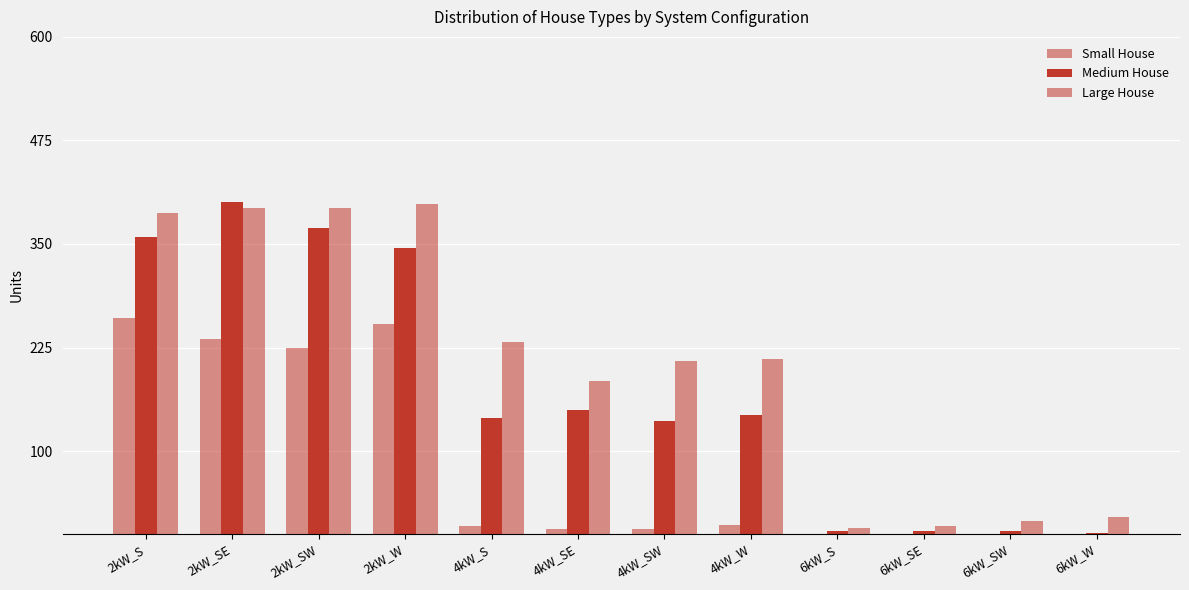

Does the chart contain stacked bars?

No